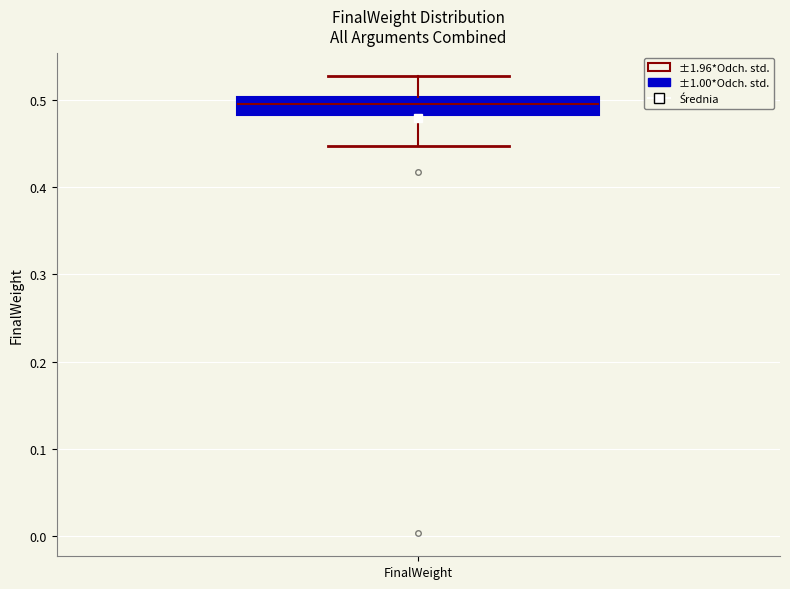

Where is the upper edge of the box for FinalWeight on the y-axis? The values are not printed on the chart, so give them approximately, as read against the axis.

0.50